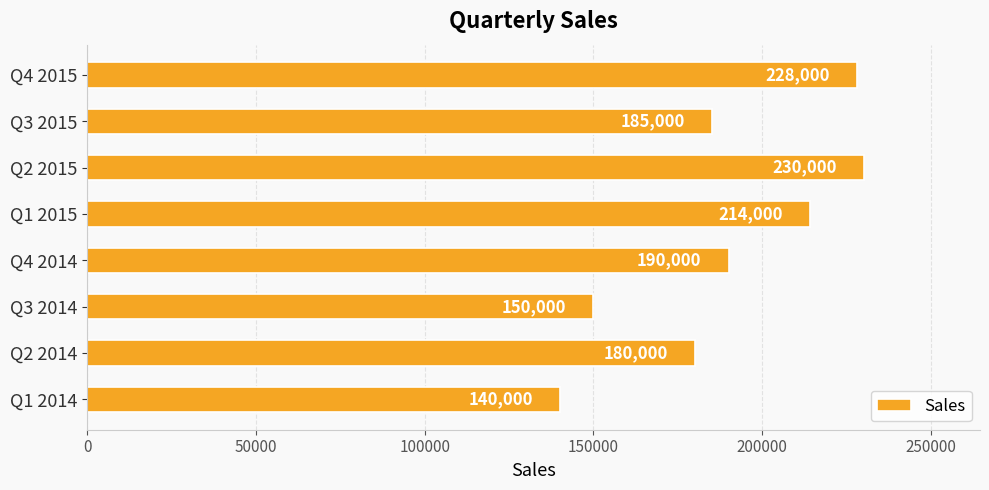

The value at Q4 2014 is 279369. True or false?

False